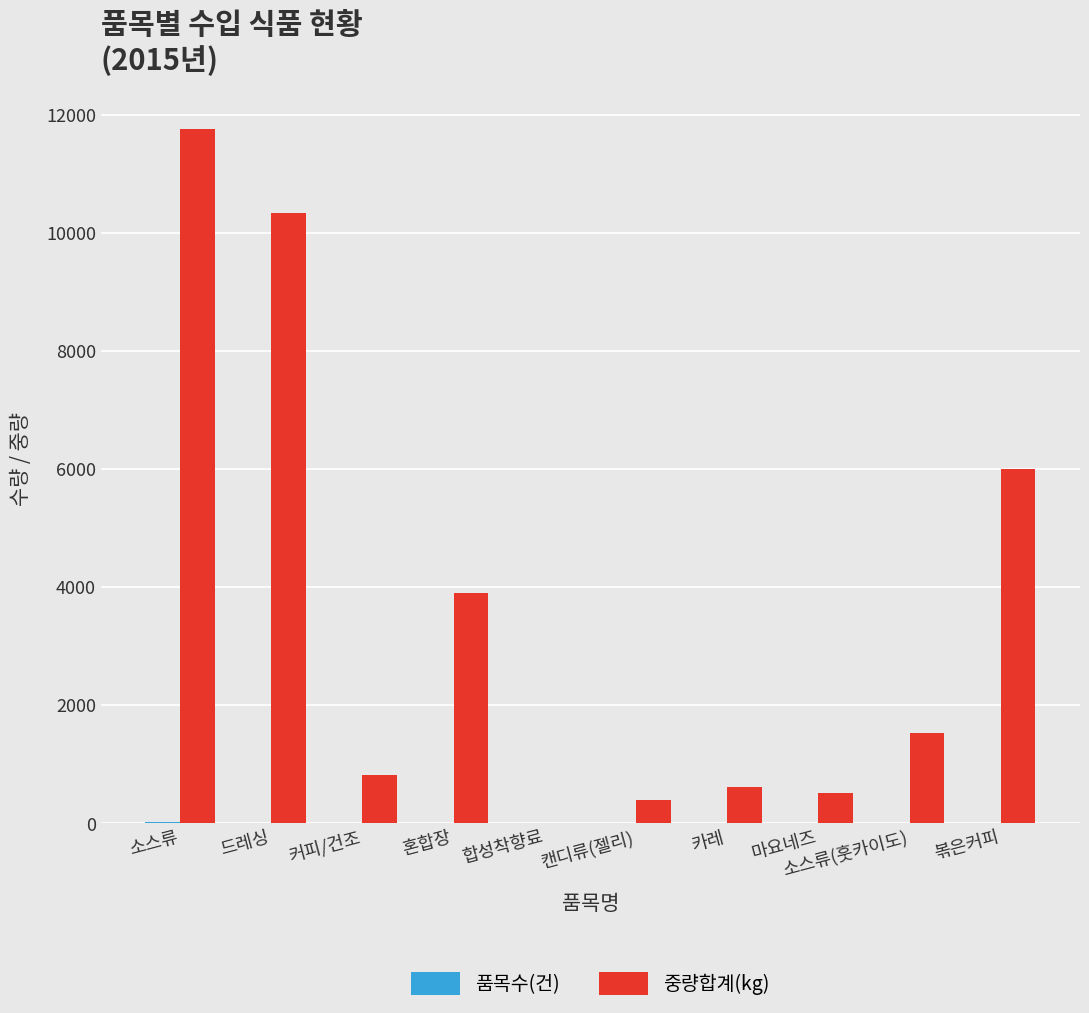

Is it true that 중량합계(kg) equals 3895.5 at 혼합장?

True